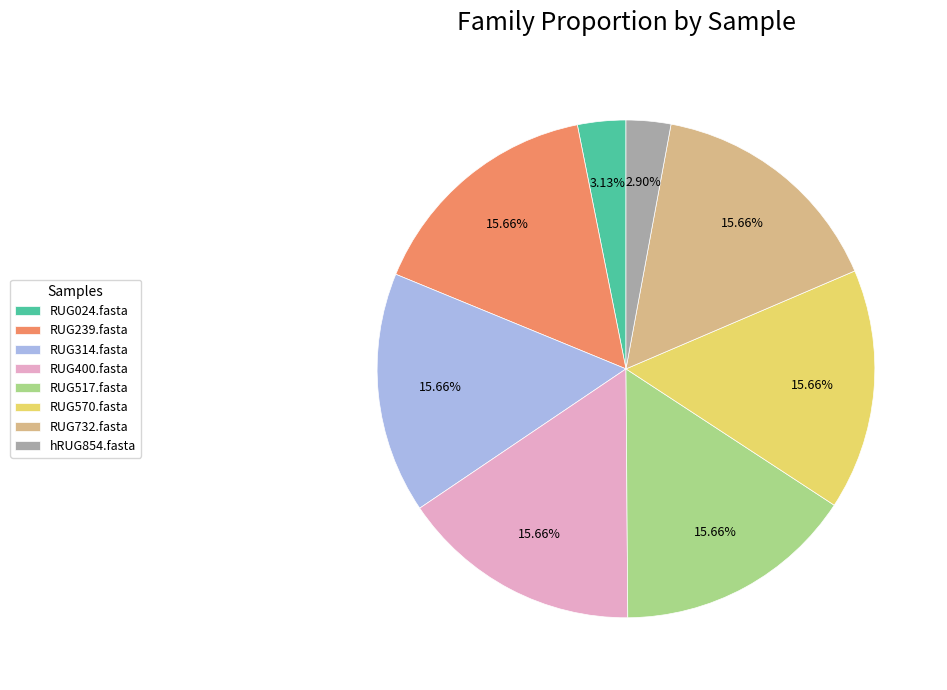

Is there a majority slice in this chart?

No